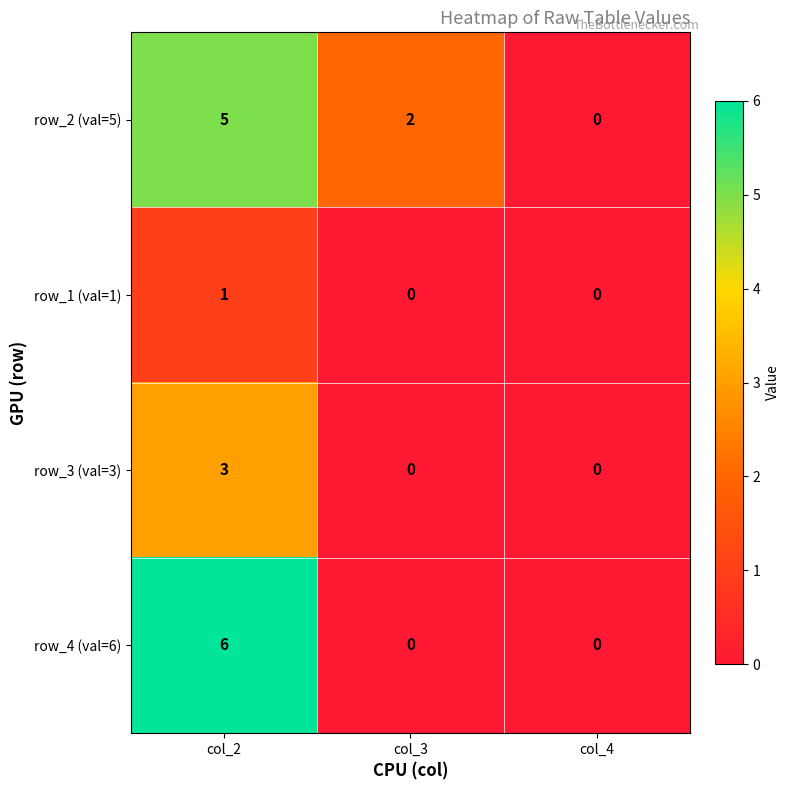

Is it true that row_4 (val=6) equals 3 at col_3?

False